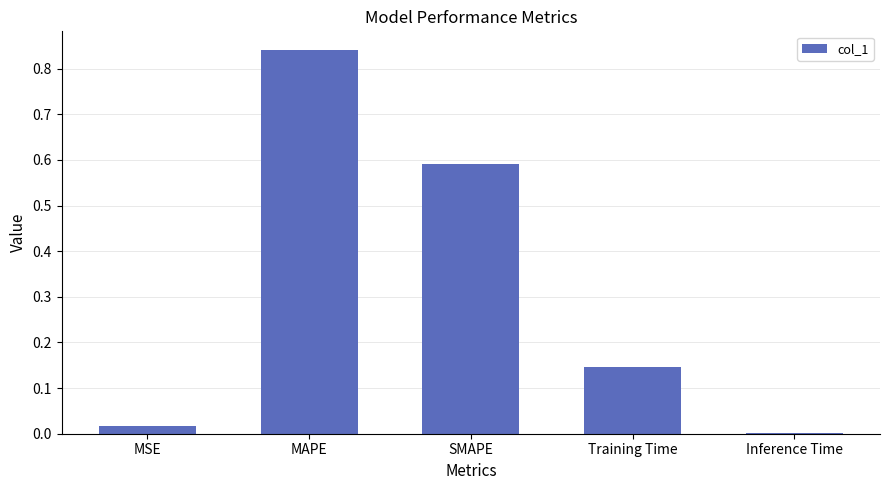

What is the sum of the values at SMAPE and MAPE?

1.4